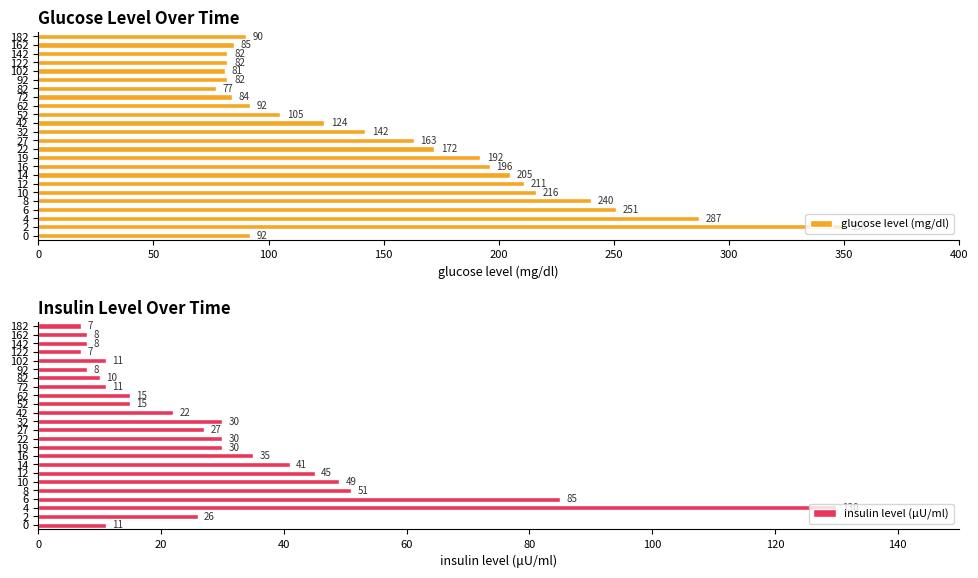

Which series has the widest spread of values?

glucose level (mg/dl)